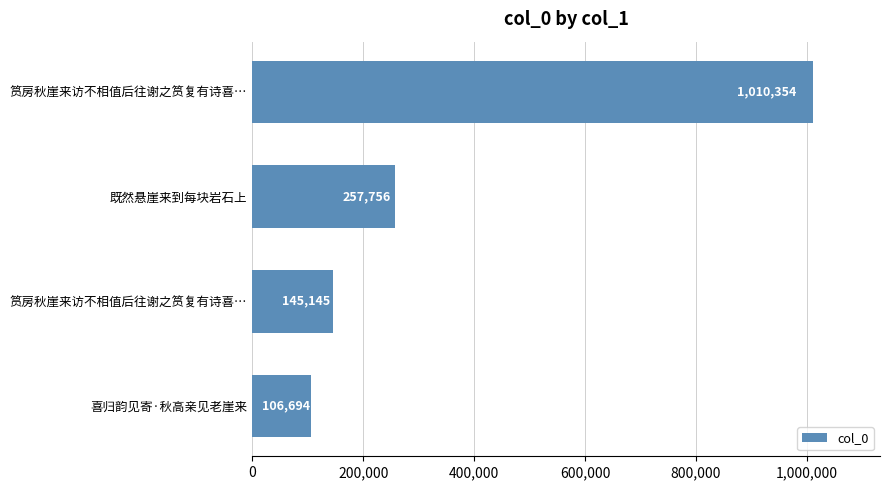

Does the chart contain any negative values?

No